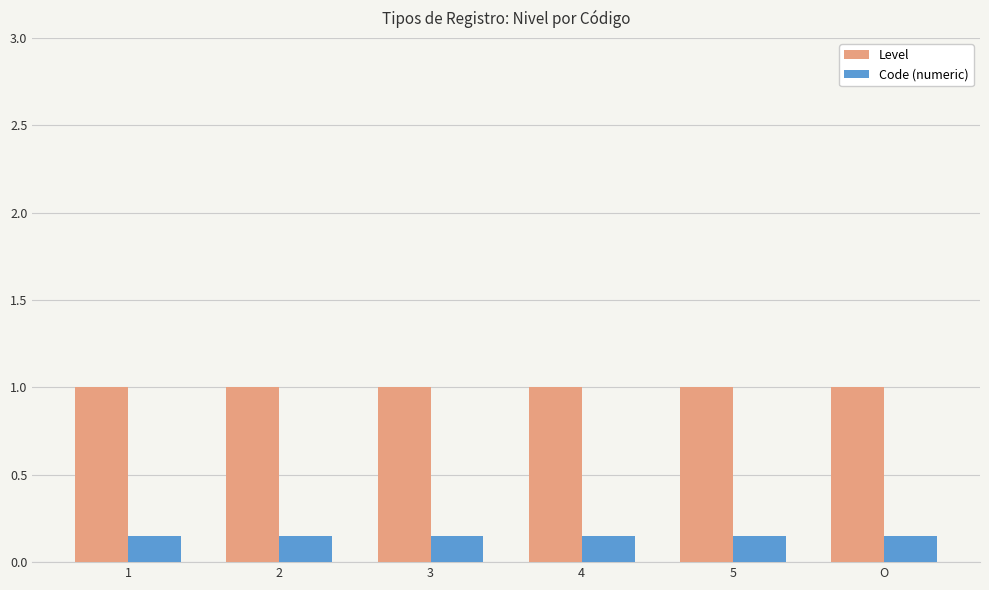

The value of Level at 2 is 1.0. True or false?

True